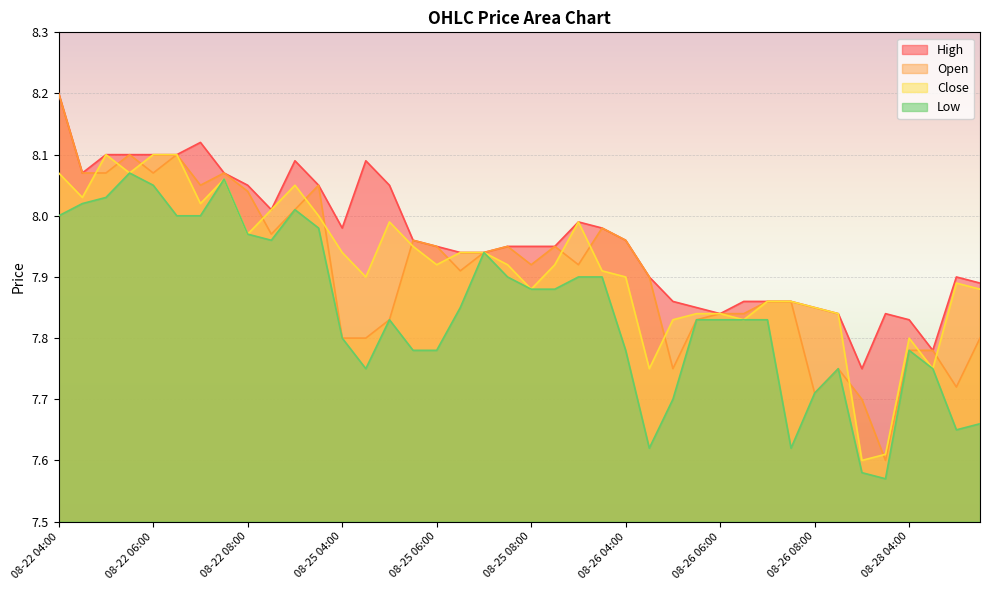

Reading right to left, transcribe all the data shown in this chart.

Close: 7.9	7.9	7.8	7.8	7.6	7.6	7.8	7.8	7.9	7.9	7.8	7.8	7.8	7.8	7.8	7.9	7.9	8.0	7.9	7.9	7.9	7.9	7.9	7.9	7.9	8.0	7.9	7.9	8.0	8.1	8.0	8.0	8.1	8.0	8.1	8.1	8.1	8.1	8.0	8.1
High: 7.9	7.9	7.8	7.8	7.8	7.8	7.8	7.8	7.9	7.9	7.9	7.8	7.8	7.9	7.9	8.0	8.0	8.0	7.9	7.9	7.9	7.9	7.9	7.9	8.0	8.1	8.1	8.0	8.1	8.1	8.0	8.1	8.1	8.1	8.1	8.1	8.1	8.1	8.1	8.2
Low: 7.7	7.7	7.8	7.8	7.6	7.6	7.8	7.7	7.6	7.8	7.8	7.8	7.8	7.7	7.6	7.8	7.9	7.9	7.9	7.9	7.9	7.9	7.8	7.8	7.8	7.8	7.8	7.8	8.0	8.0	8.0	8.0	8.1	8.0	8.0	8.1	8.1	8.0	8.0	8.0
Open: 7.8	7.7	7.8	7.8	7.6	7.7	7.8	7.7	7.9	7.9	7.8	7.8	7.8	7.8	7.9	8.0	8.0	7.9	7.9	7.9	7.9	7.9	7.9	7.9	8.0	7.8	7.8	7.8	8.1	8.0	8.0	8.0	8.1	8.1	8.1	8.1	8.1	8.1	8.1	8.2